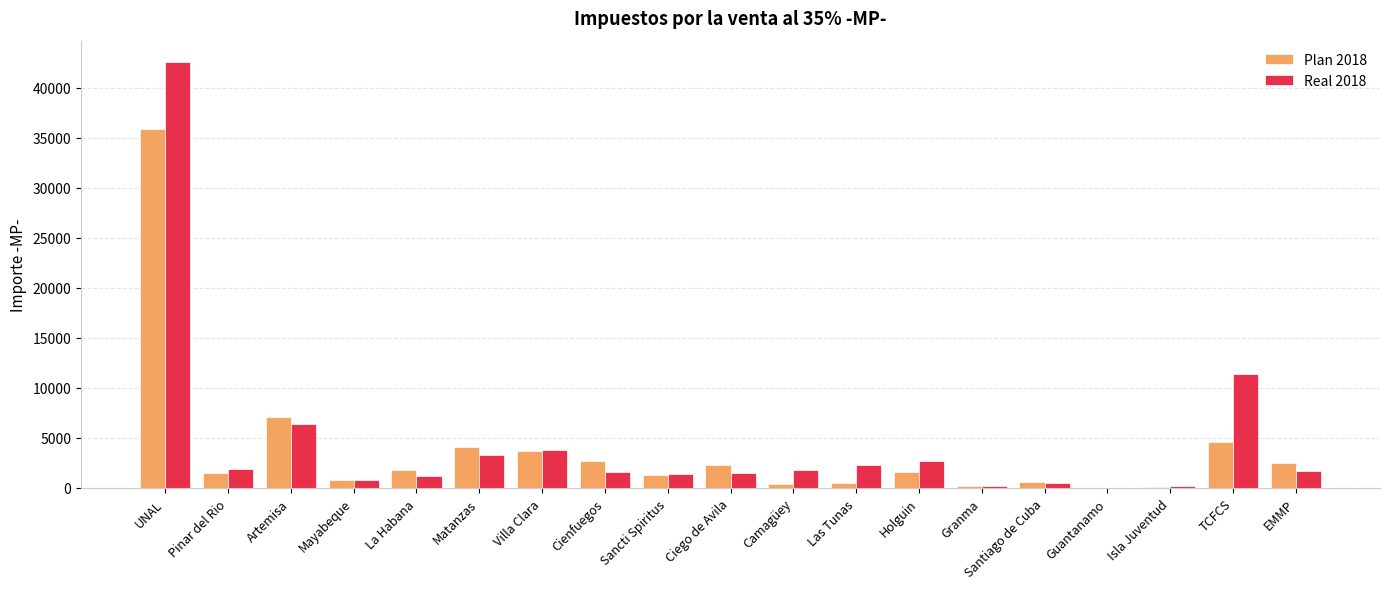

At which label does Plan 2018 reach its peak?

UNAL